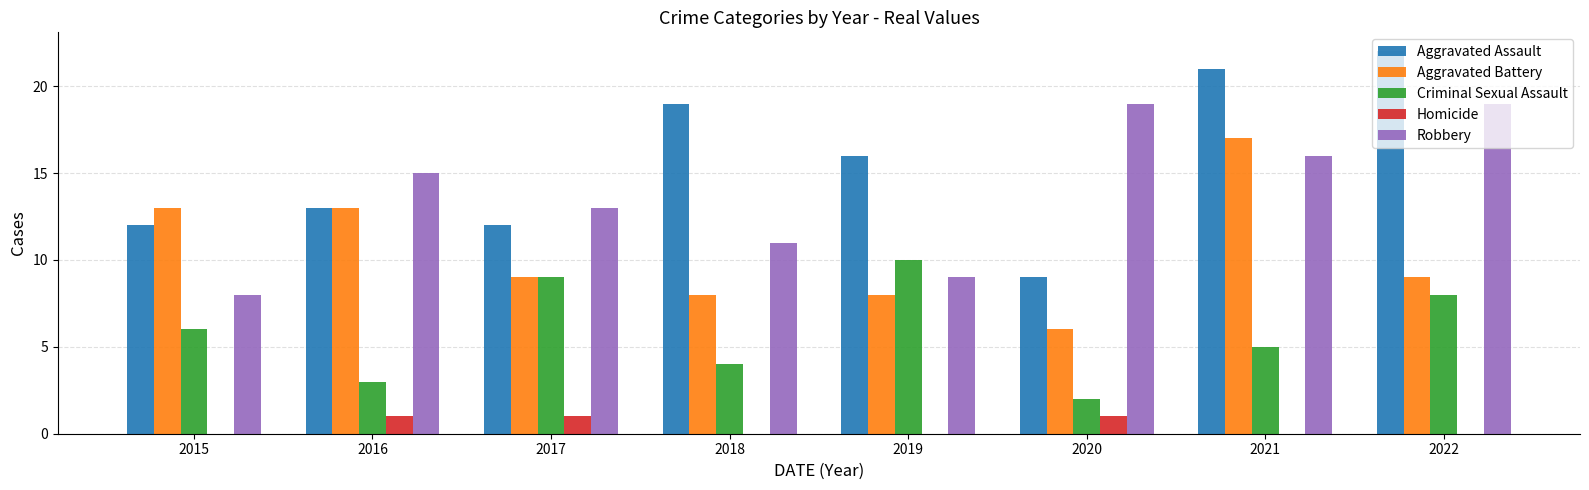

Is the value of Robbery at 2015 greater than the value of Aggravated Assault at 2022?

No